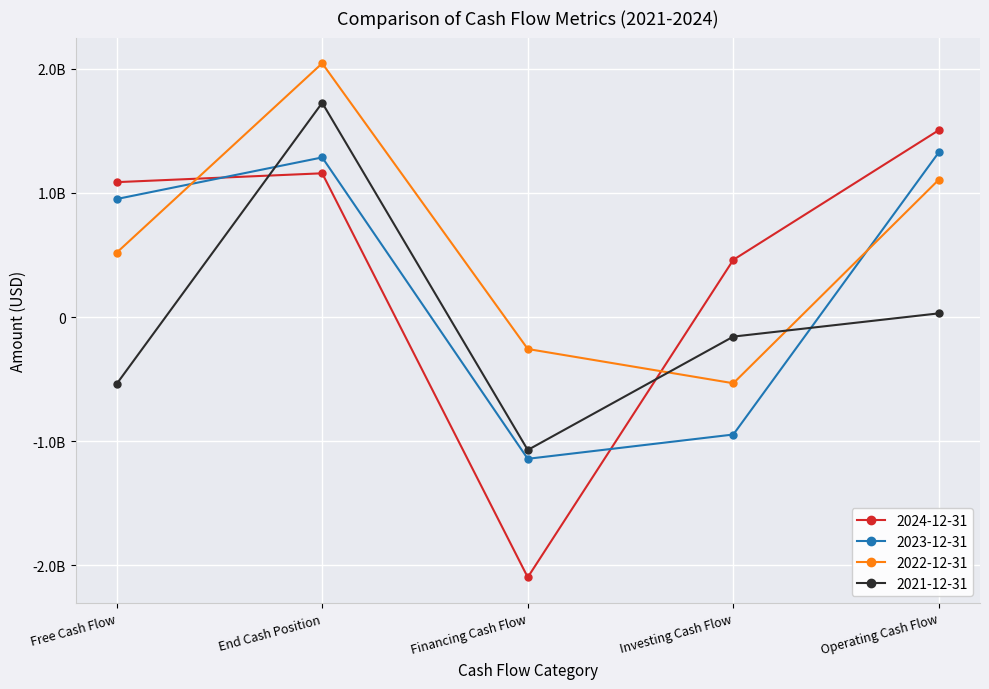

The 2024-12-31 series shows 1086895000 at Free Cash Flow. True or false?

True